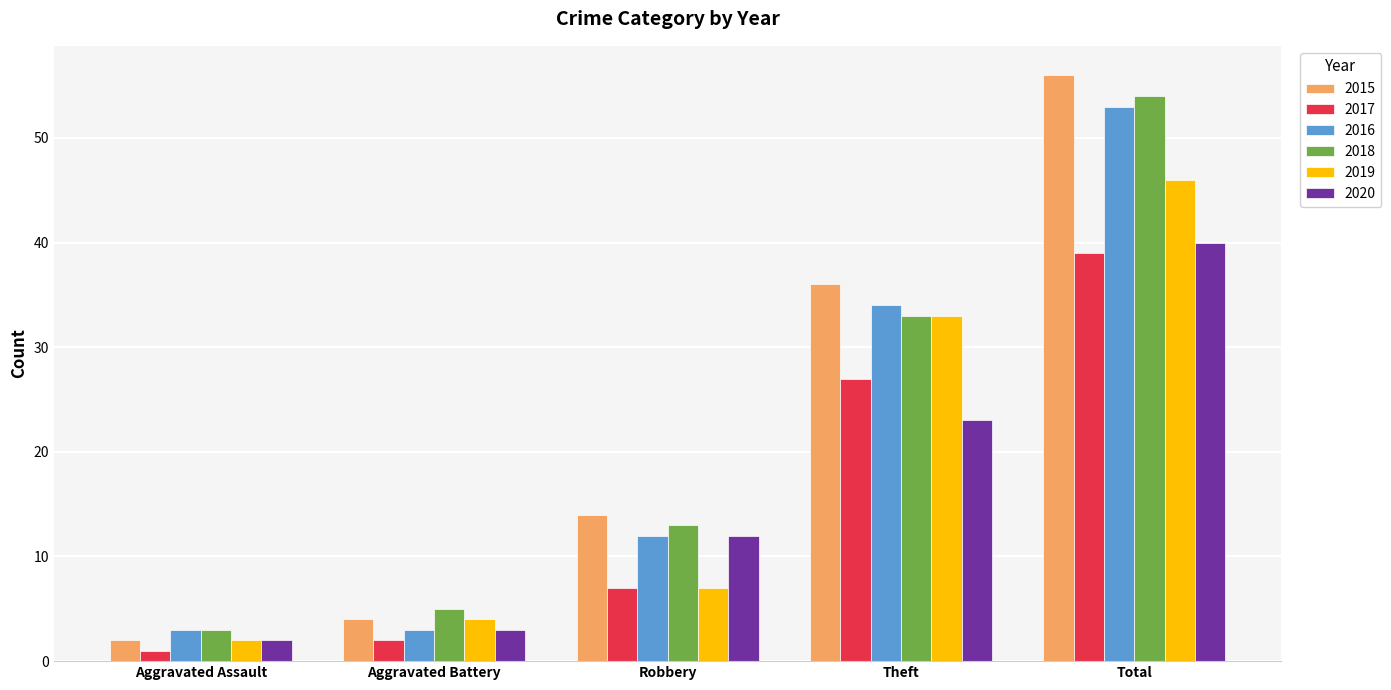

Between Robbery and Theft, which series saw the biggest shift?

2019